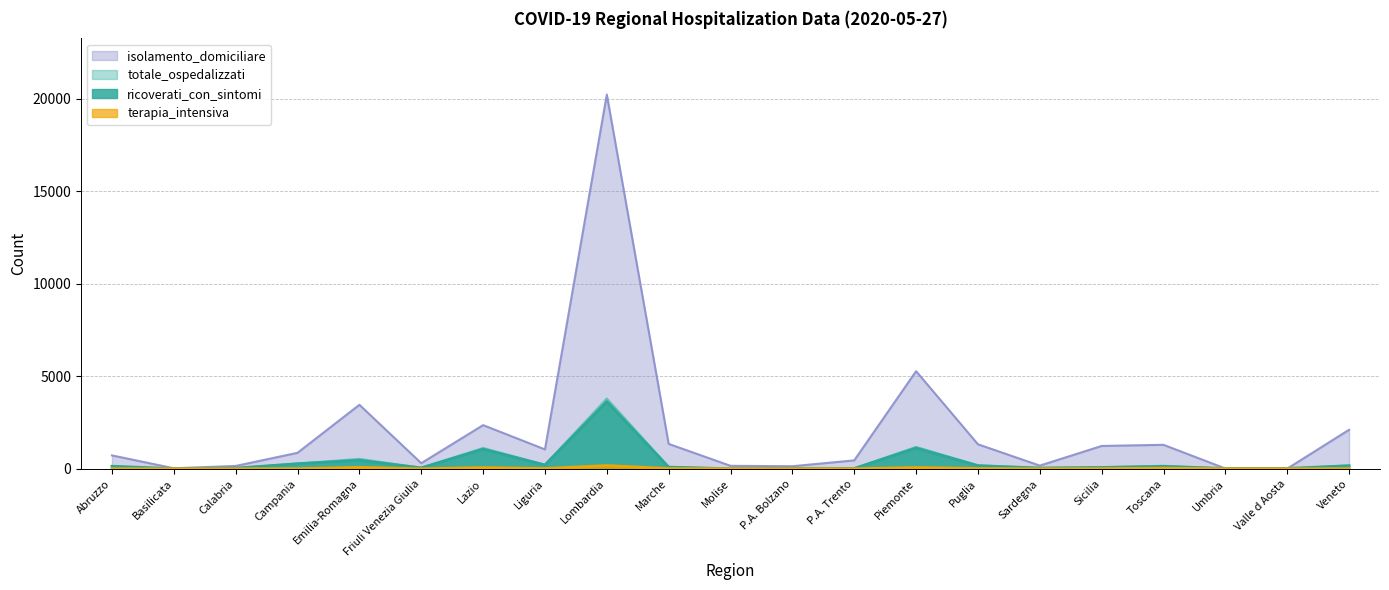

Rank the series at Molise from highest to lowest value.

isolamento_domiciliare, totale_ospedalizzati, ricoverati_con_sintomi, terapia_intensiva